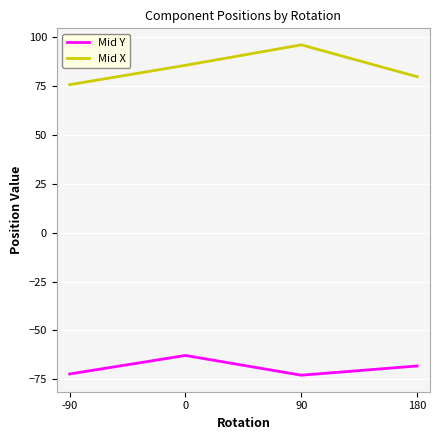

Read the Mid Y value at 180.

-68.2